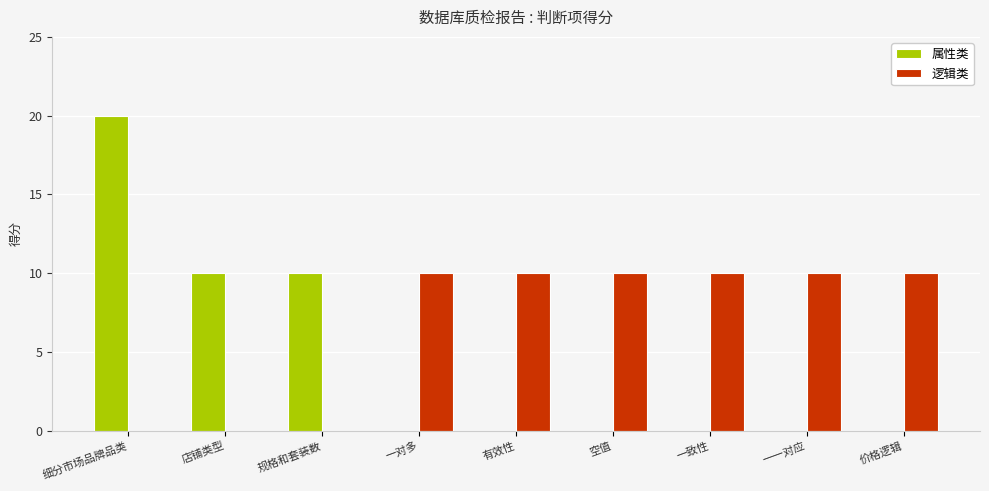

What is the approximate value of 逻辑类 at 空值?

10